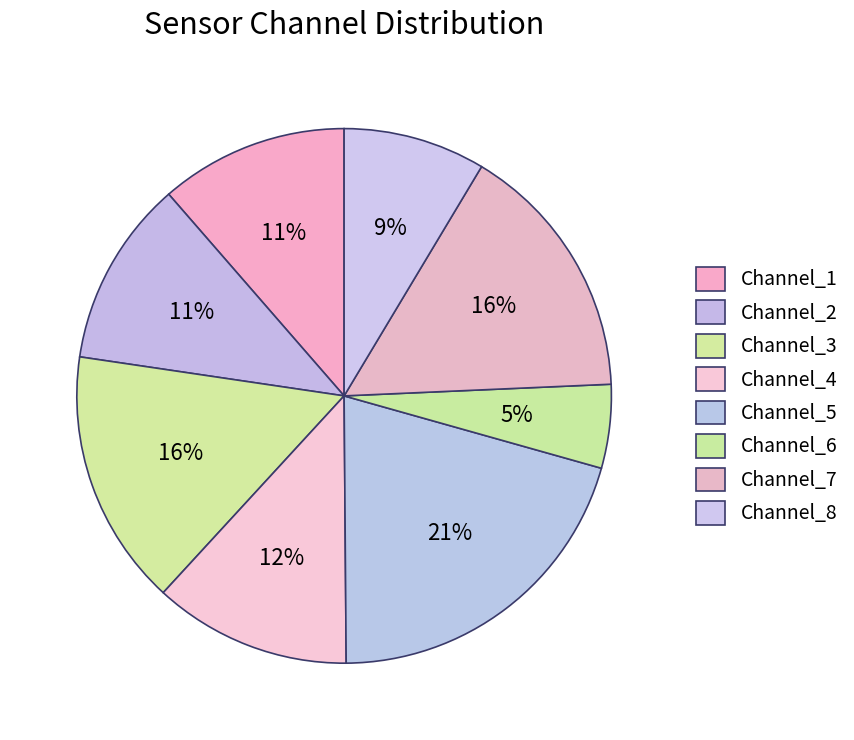

Is it true that Channel_3 is 28% of the pie?

False